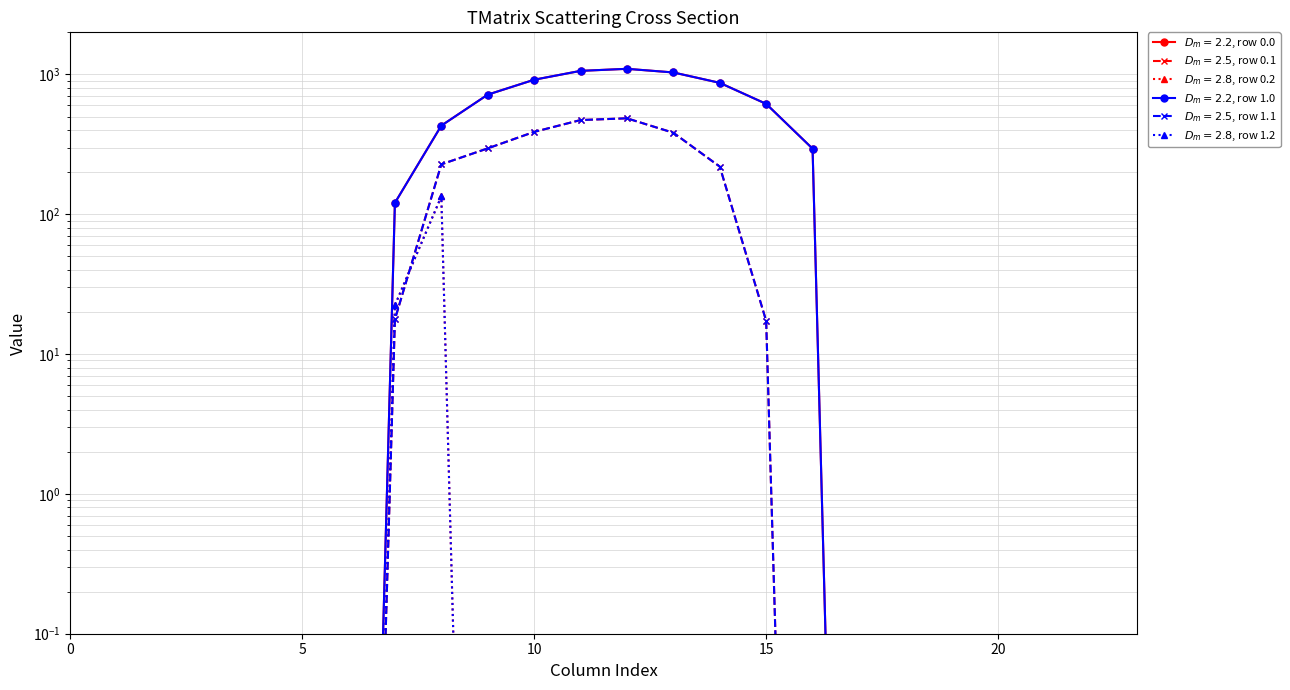

The value of row_0.2 at 18 is 0.0. True or false?

False